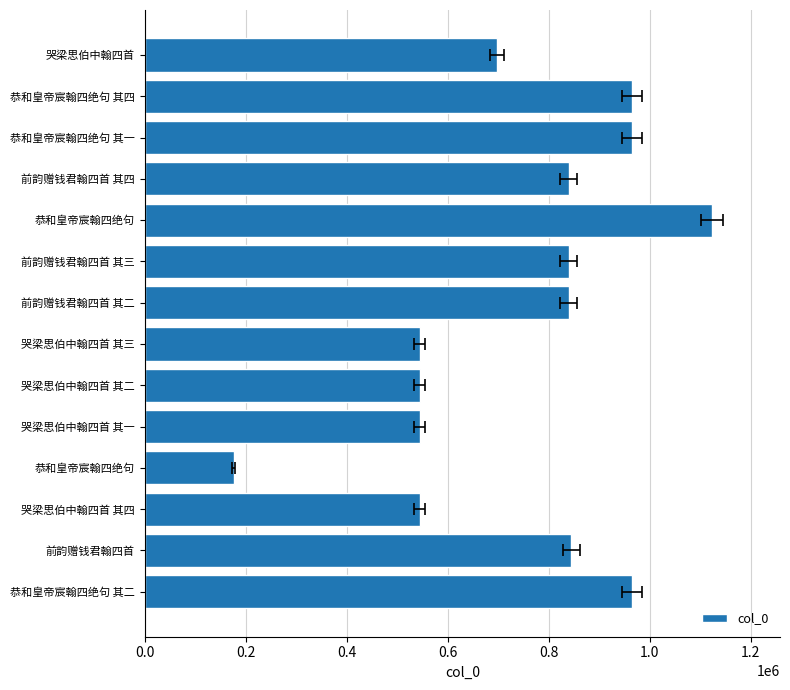

Is it true that the value at 恭和皇帝宸翰四绝句 其二 is 964892?

True